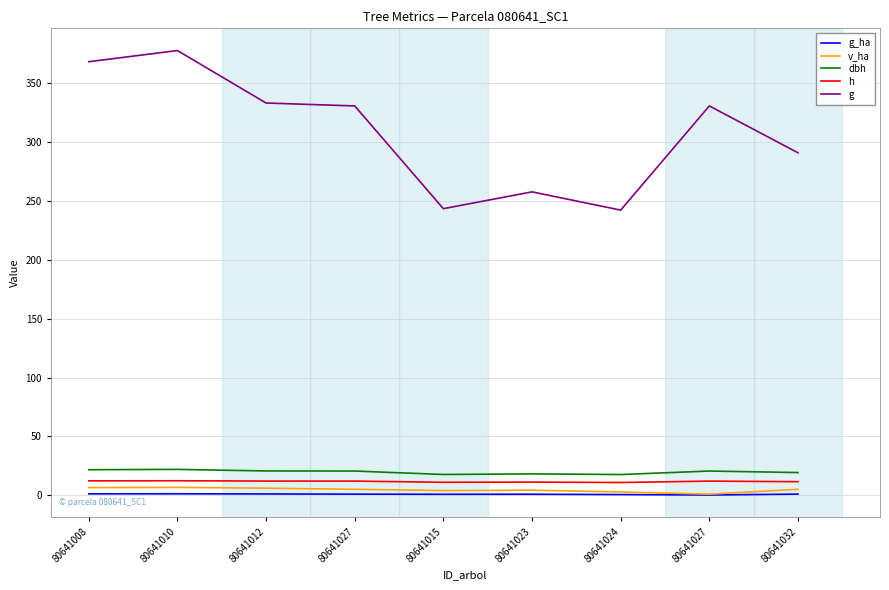

What is the average value of the h series?

11.6